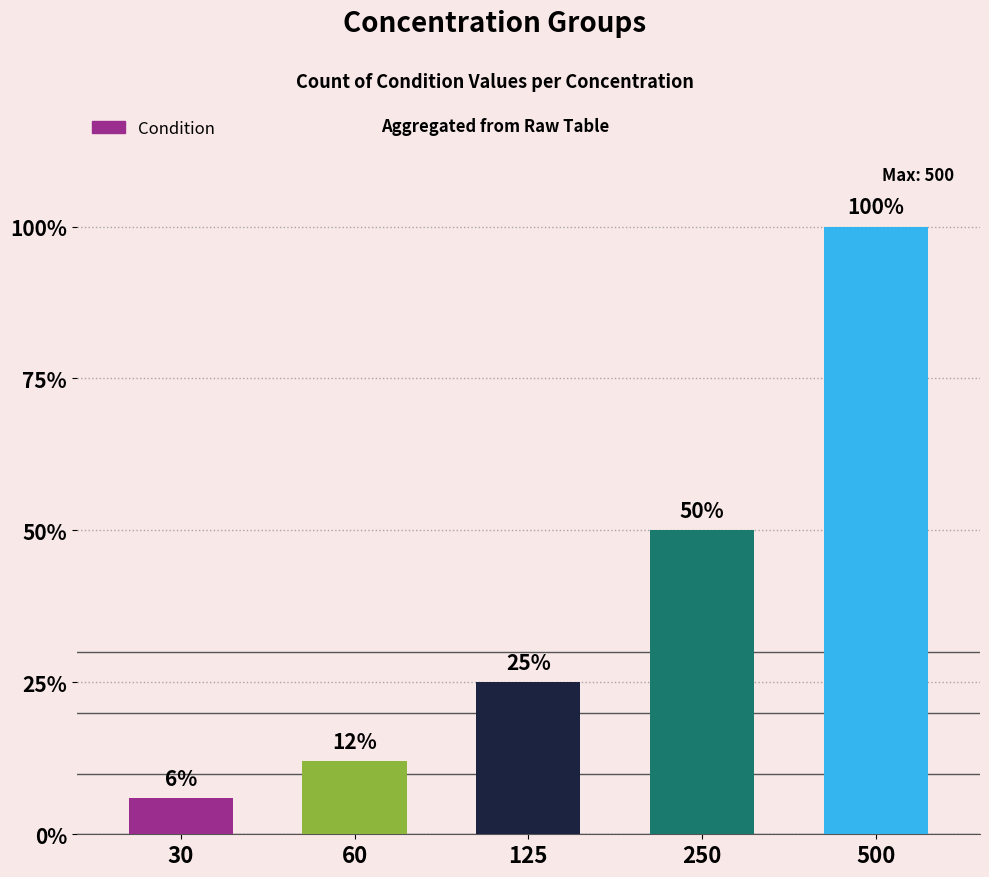

Approximately how many times larger is the value at 500 compared to 30?

16.7